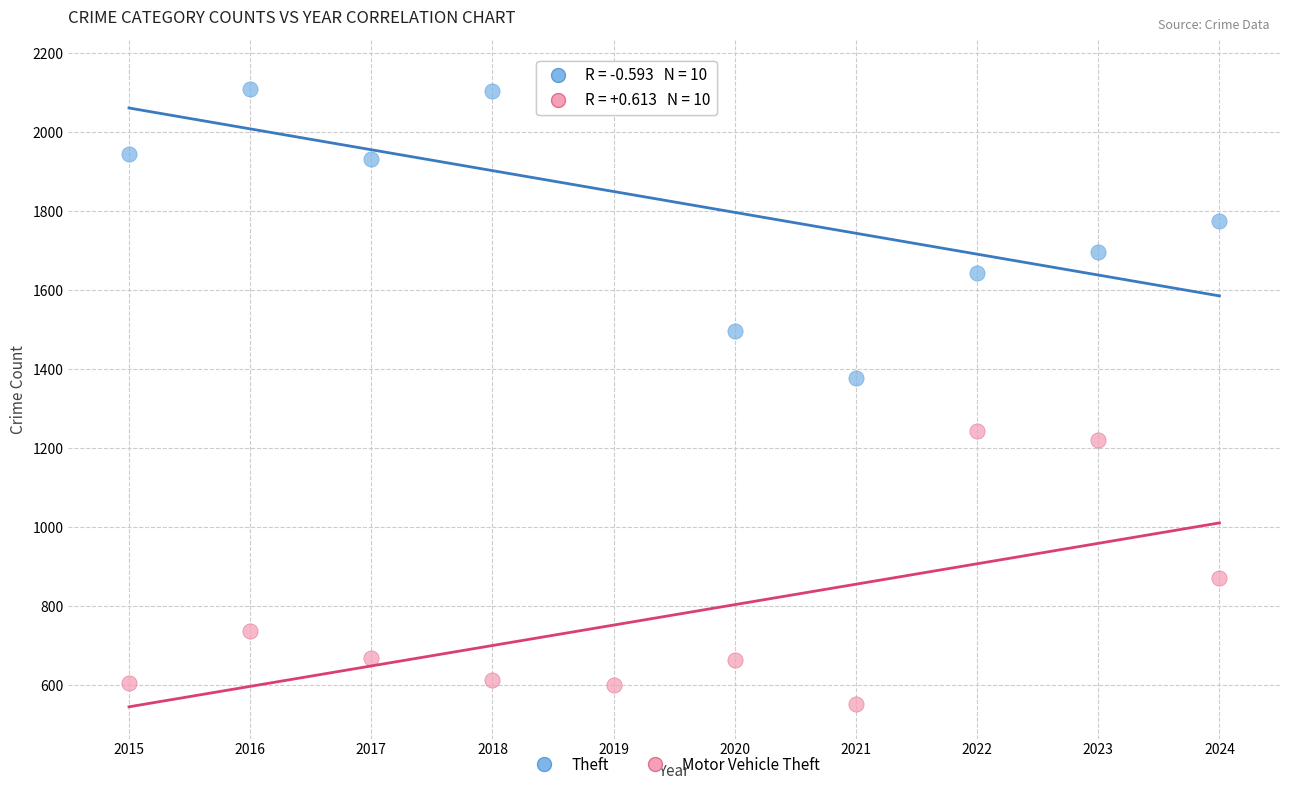

In the Motor Vehicle Theft series, what Y value is closest to 898?

873